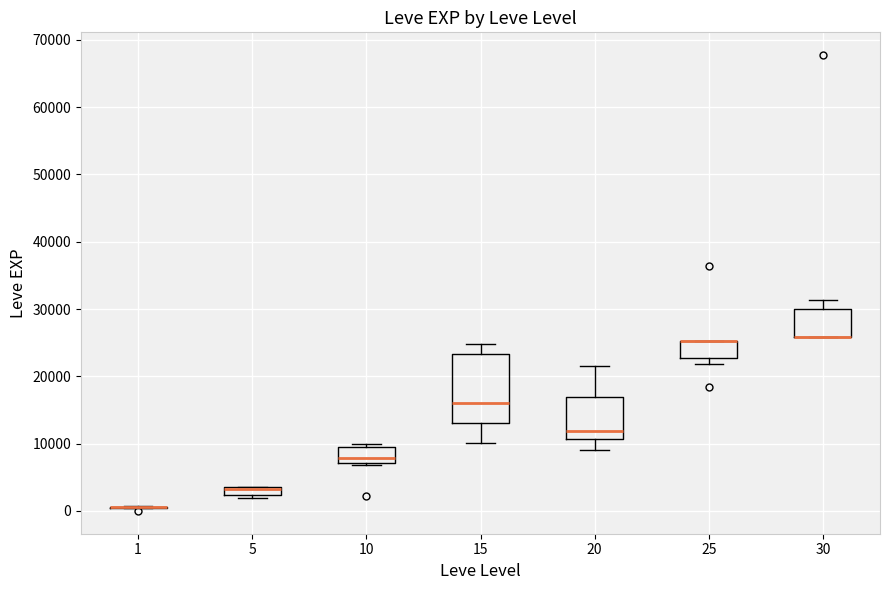

Which box is the tallest, from its lower edge to its upper edge?

15